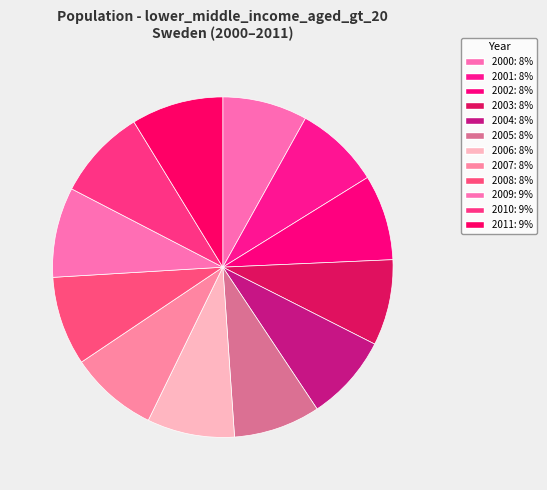

How many slices are in this pie chart?

12